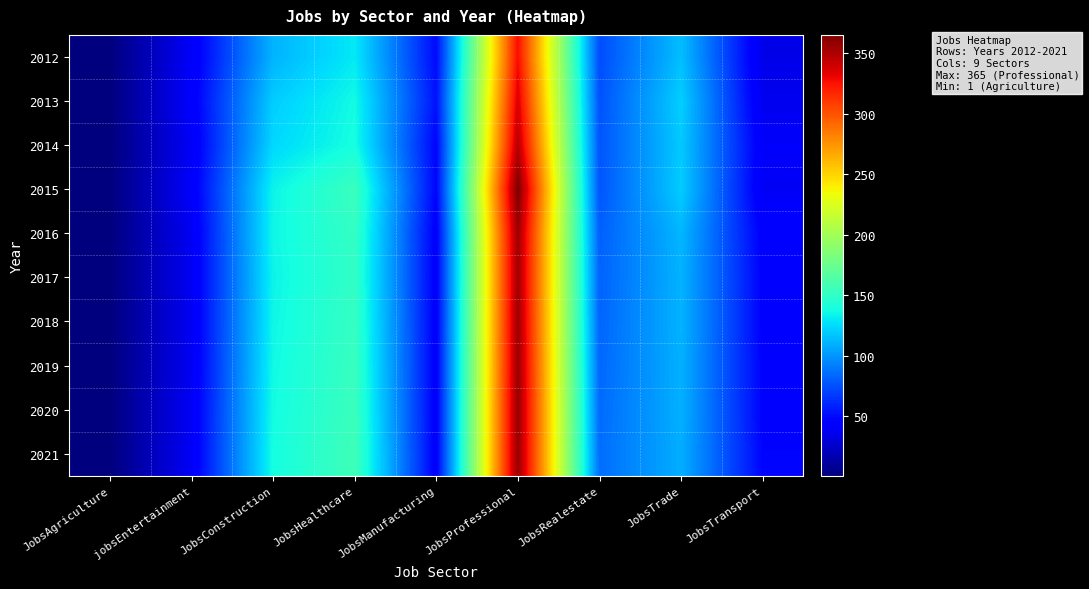

Reading left to right, transcribe all the data shown in this chart.

2012: JobsAgriculture=1	jobsEntertainment=40	JobsConstruction=111	JobsHealthcare=130	JobsManufacturing=50	JobsProfessional=327	JobsRealestate=74	JobsTrade=115	JobsTransport=35
2013: JobsAgriculture=1	jobsEntertainment=42	JobsConstruction=120	JobsHealthcare=137	JobsManufacturing=53	JobsProfessional=336	JobsRealestate=76	JobsTrade=121	JobsTransport=37
2014: JobsAgriculture=1	jobsEntertainment=39	JobsConstruction=124	JobsHealthcare=139	JobsManufacturing=48	JobsProfessional=347	JobsRealestate=77	JobsTrade=119	JobsTransport=41
2015: JobsAgriculture=1	jobsEntertainment=41	JobsConstruction=134	JobsHealthcare=154	JobsManufacturing=48	JobsProfessional=365	JobsRealestate=77	JobsTrade=120	JobsTransport=39
2016: JobsAgriculture=1	jobsEntertainment=38	JobsConstruction=135	JobsHealthcare=151	JobsManufacturing=44	JobsProfessional=355	JobsRealestate=81	JobsTrade=112	JobsTransport=45
2017: JobsAgriculture=1	jobsEntertainment=38	JobsConstruction=134	JobsHealthcare=150	JobsManufacturing=44	JobsProfessional=354	JobsRealestate=82	JobsTrade=111	JobsTransport=46
2018: JobsAgriculture=1	jobsEntertainment=38	JobsConstruction=135	JobsHealthcare=152	JobsManufacturing=44	JobsProfessional=355	JobsRealestate=83	JobsTrade=111	JobsTransport=46
2019: JobsAgriculture=1	jobsEntertainment=38	JobsConstruction=136	JobsHealthcare=153	JobsManufacturing=44	JobsProfessional=356	JobsRealestate=84	JobsTrade=110	JobsTransport=47
2020: JobsAgriculture=1	jobsEntertainment=39	JobsConstruction=137	JobsHealthcare=154	JobsManufacturing=44	JobsProfessional=357	JobsRealestate=85	JobsTrade=110	JobsTransport=47
2021: JobsAgriculture=1	jobsEntertainment=39	JobsConstruction=138	JobsHealthcare=156	JobsManufacturing=44	JobsProfessional=357	JobsRealestate=86	JobsTrade=109	JobsTransport=48